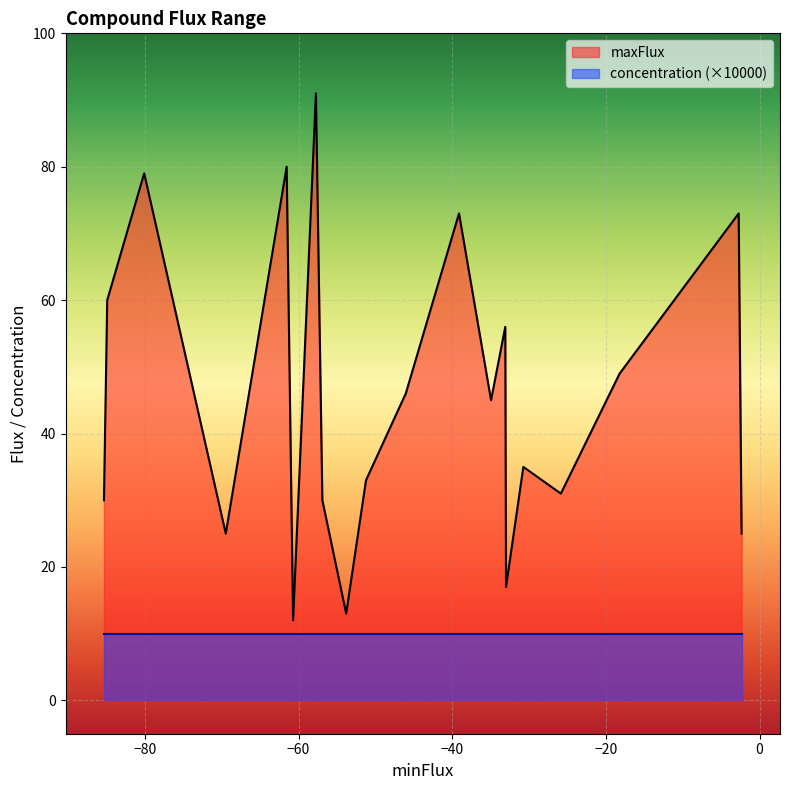

The maxFlux series shows 73.5 at Co2+. True or false?

False